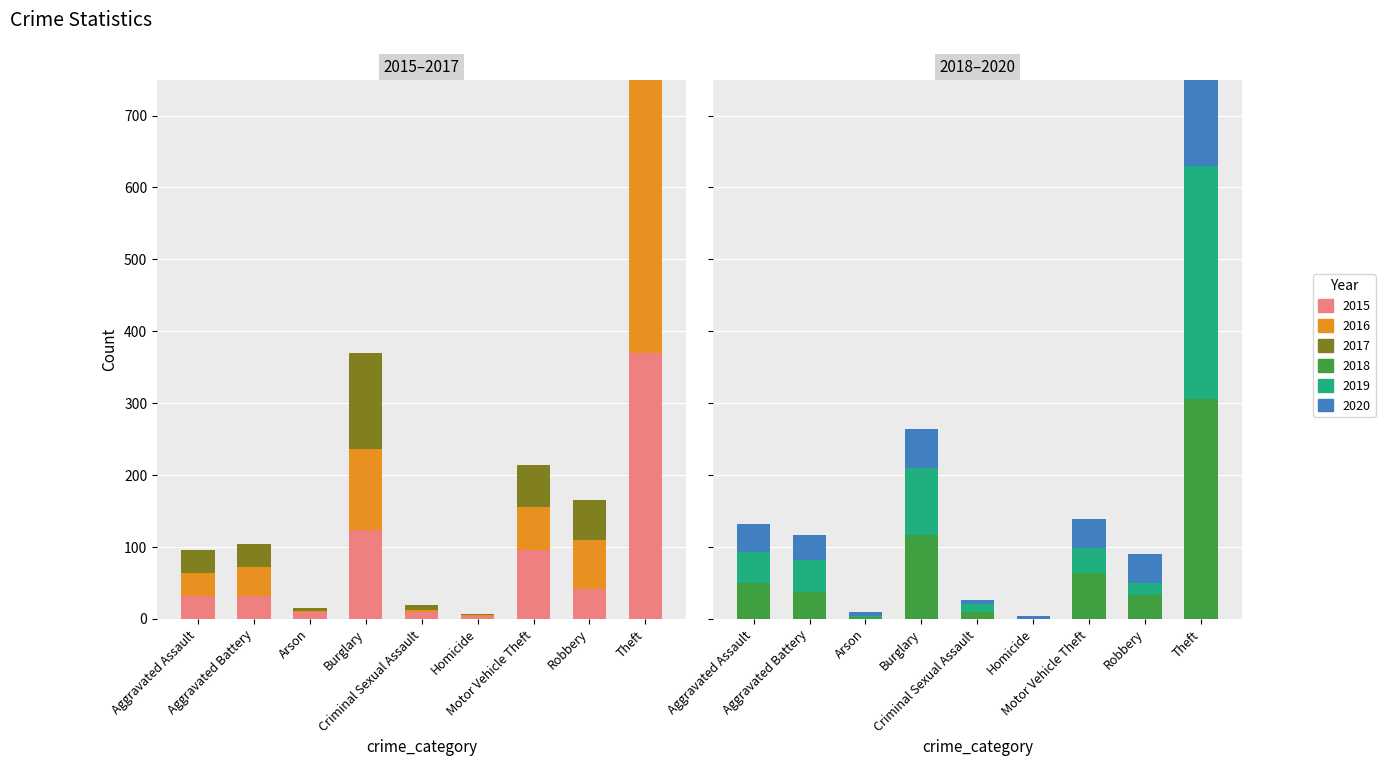

How many groups of bars are there?

9